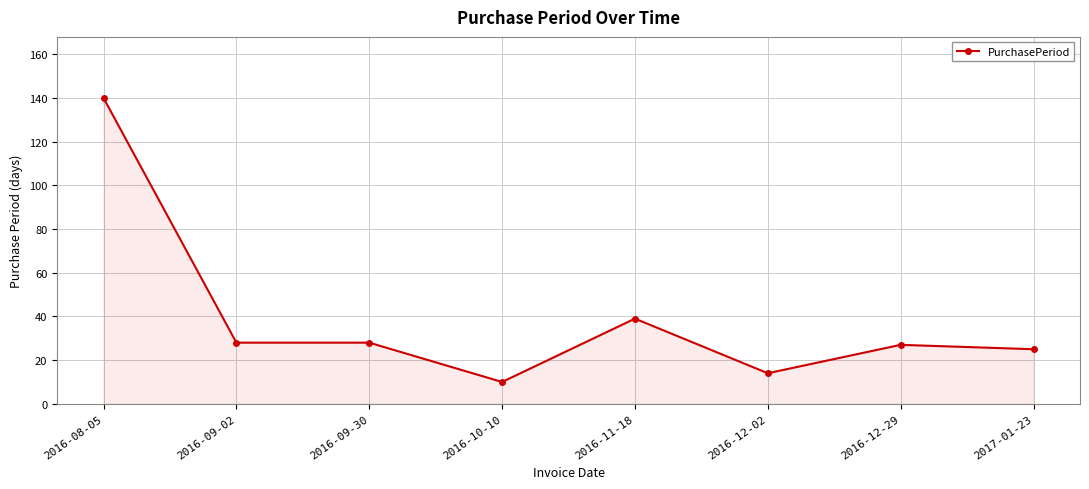

What is the smallest value displayed?

10